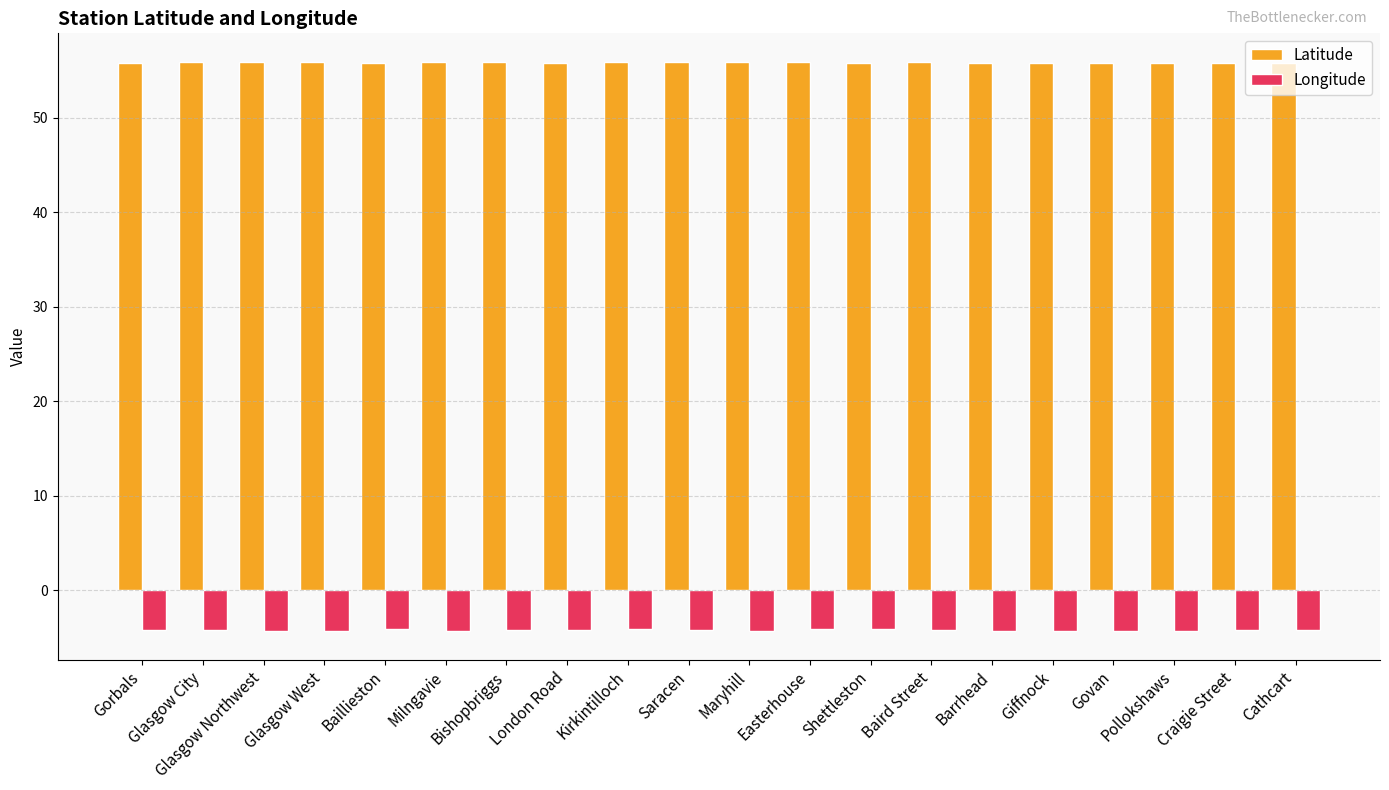

What are all the series names shown in the legend?

Latitude, Longitude